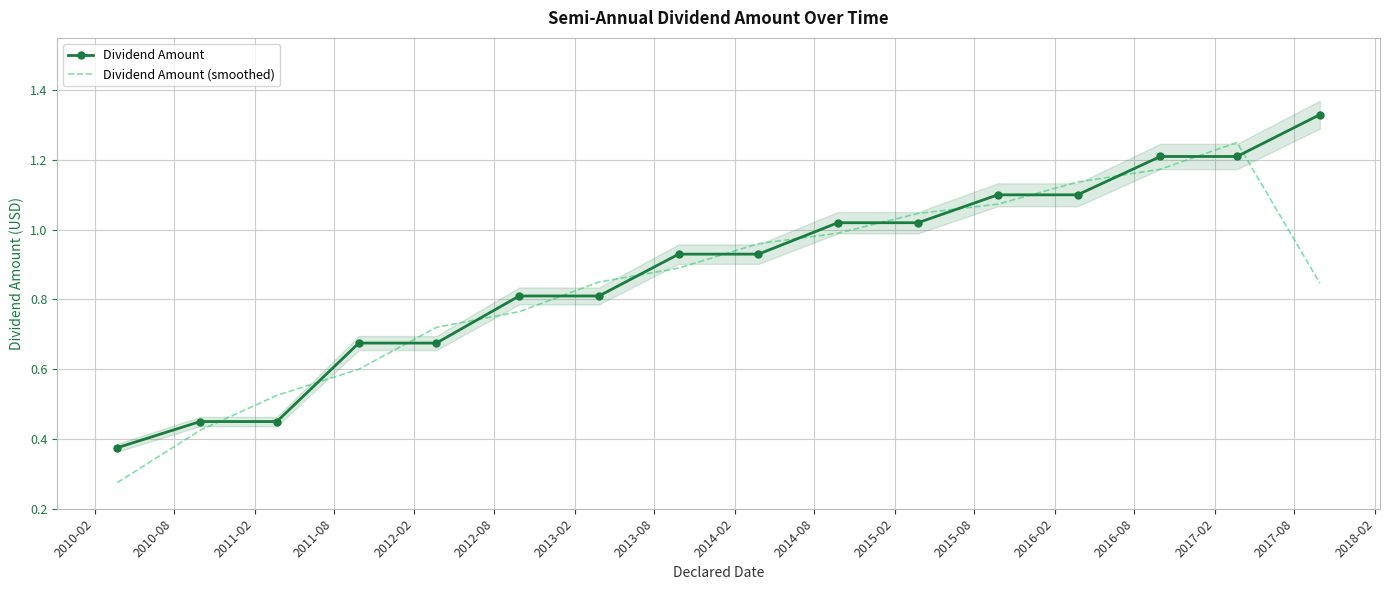

True or false: Dividend Amount and Dividend Amount (smoothed) cross at least once.

True